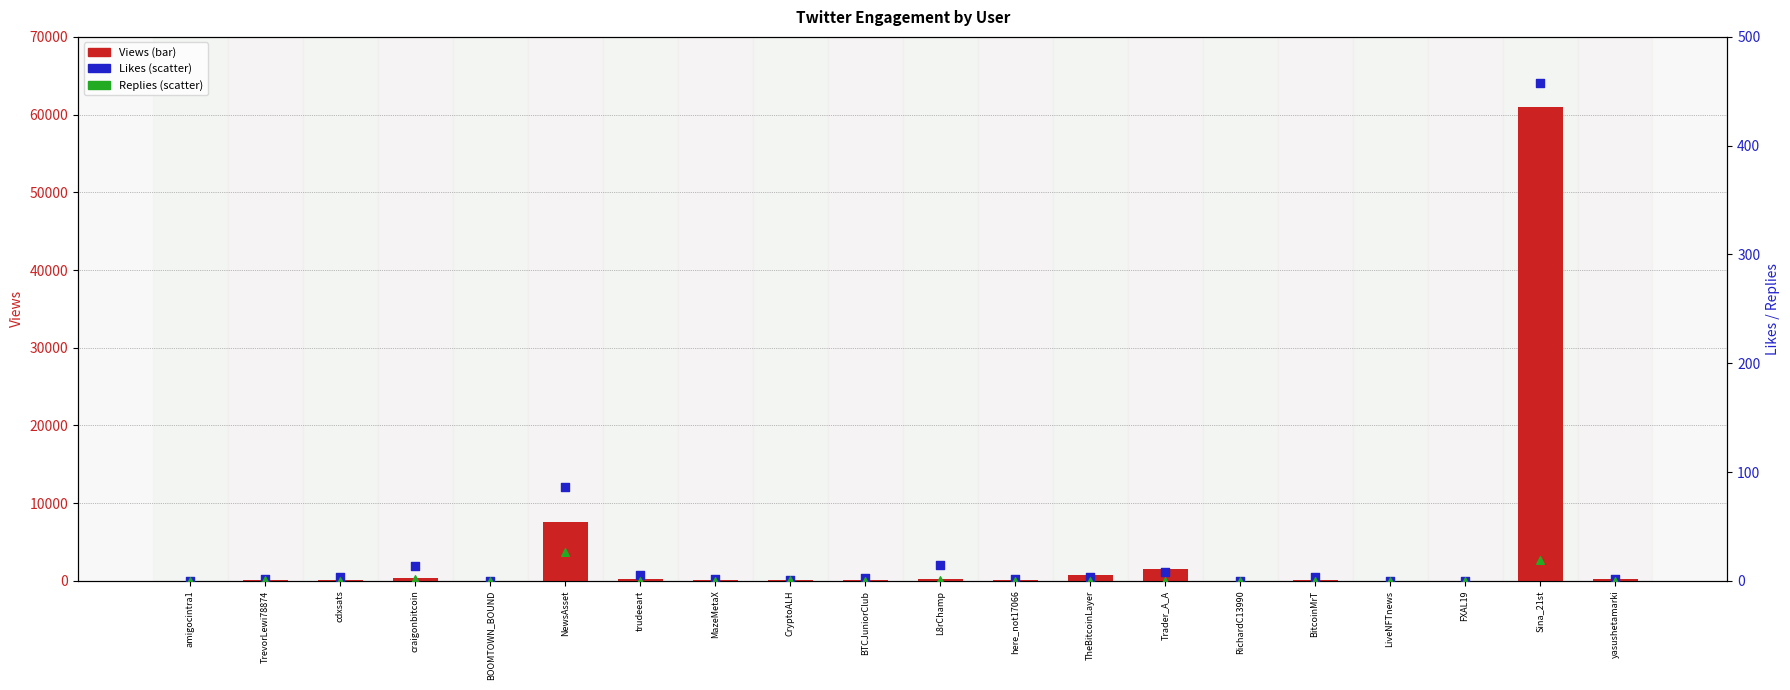

At which category is the sum across all series the highest?

Sina_21st